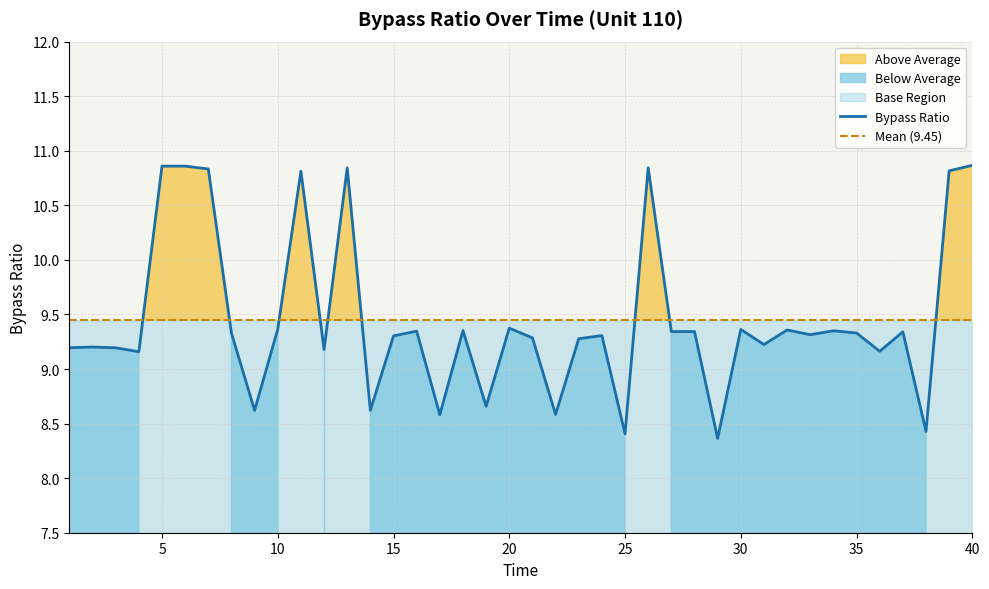

How many interior local valleys (lower than both neighbors) does the data have?

14